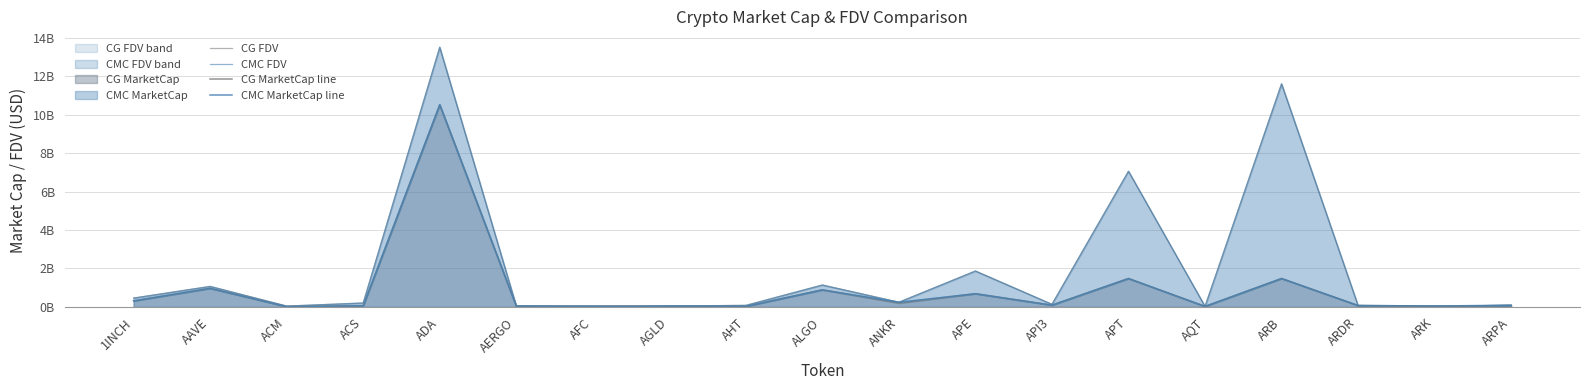

Count the number of data series in this chart.

4